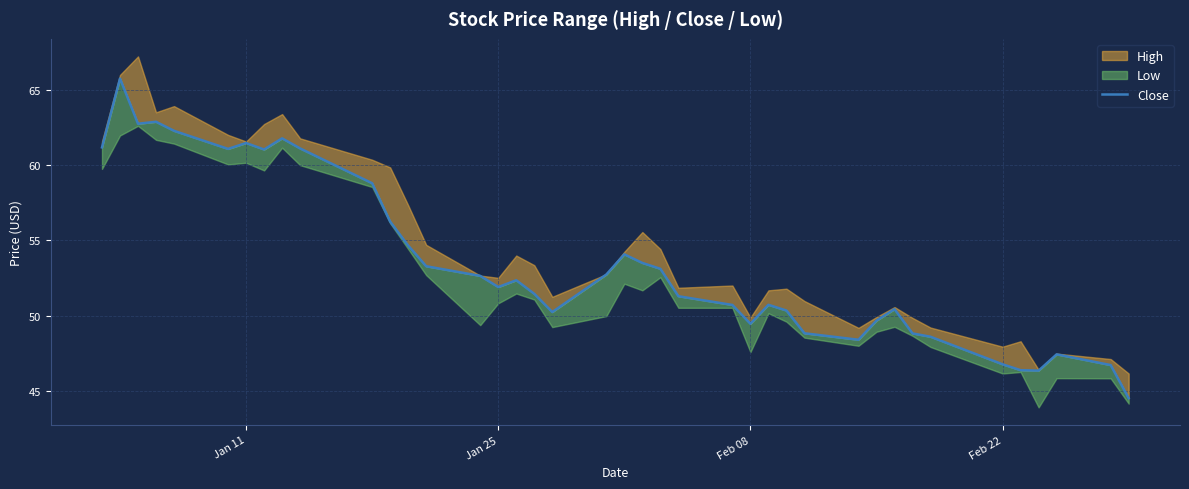

What is the value of the 7th point from the left?

61.5